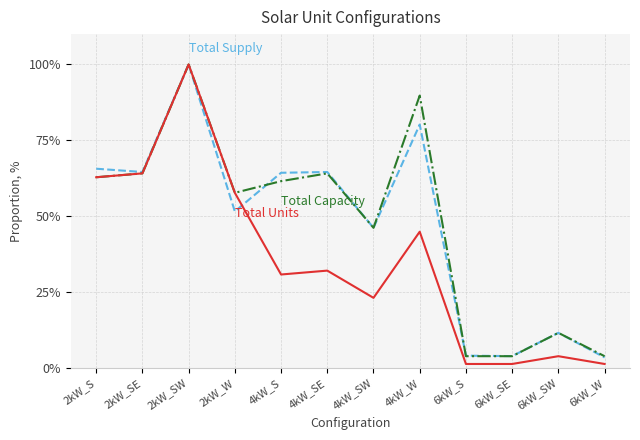

At which category is the sum across all series the highest?

2kW_SW